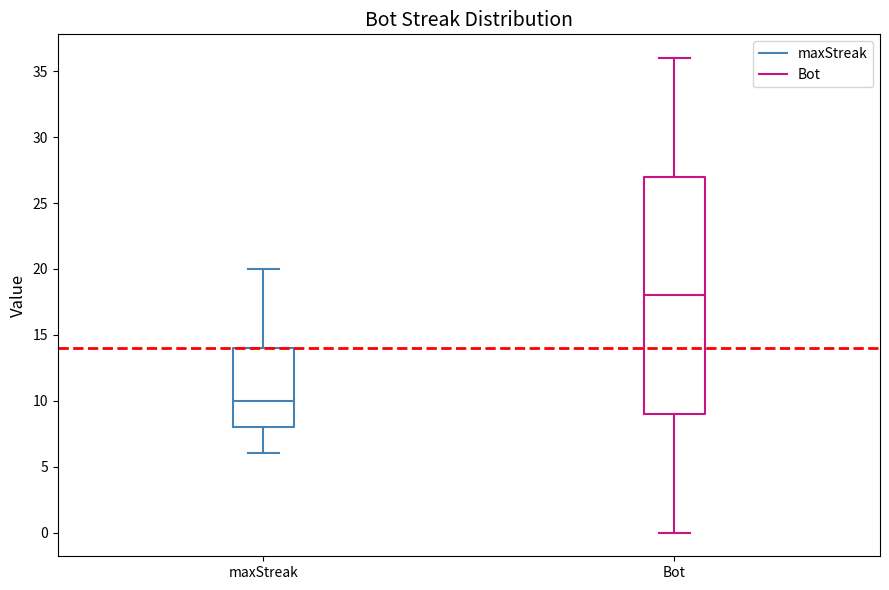

Reading left to right, read every box against the y-axis: the position of its median line, the range the box covers, and the ends of its whiskers. The values are not printed on the chart, so give them approximately, as read against the axis.

maxStreak: median 10, box 8 to 14, whiskers 6 to 20
Bot: median 18, box 9 to 27, whiskers 0 to 36